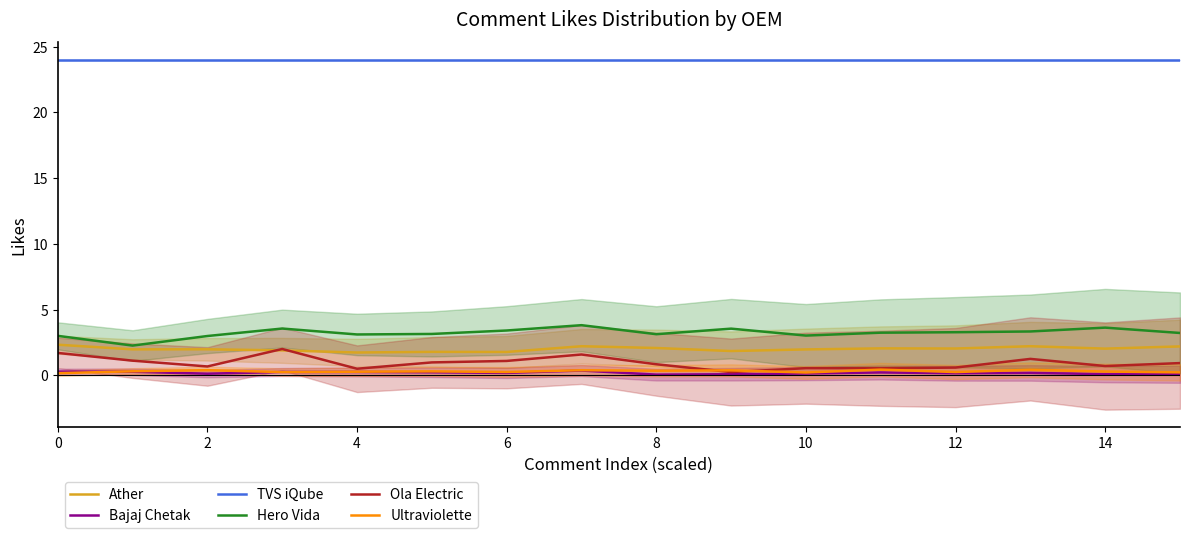

The value of Bajaj Chetak at 0 is 0.2. True or false?

False